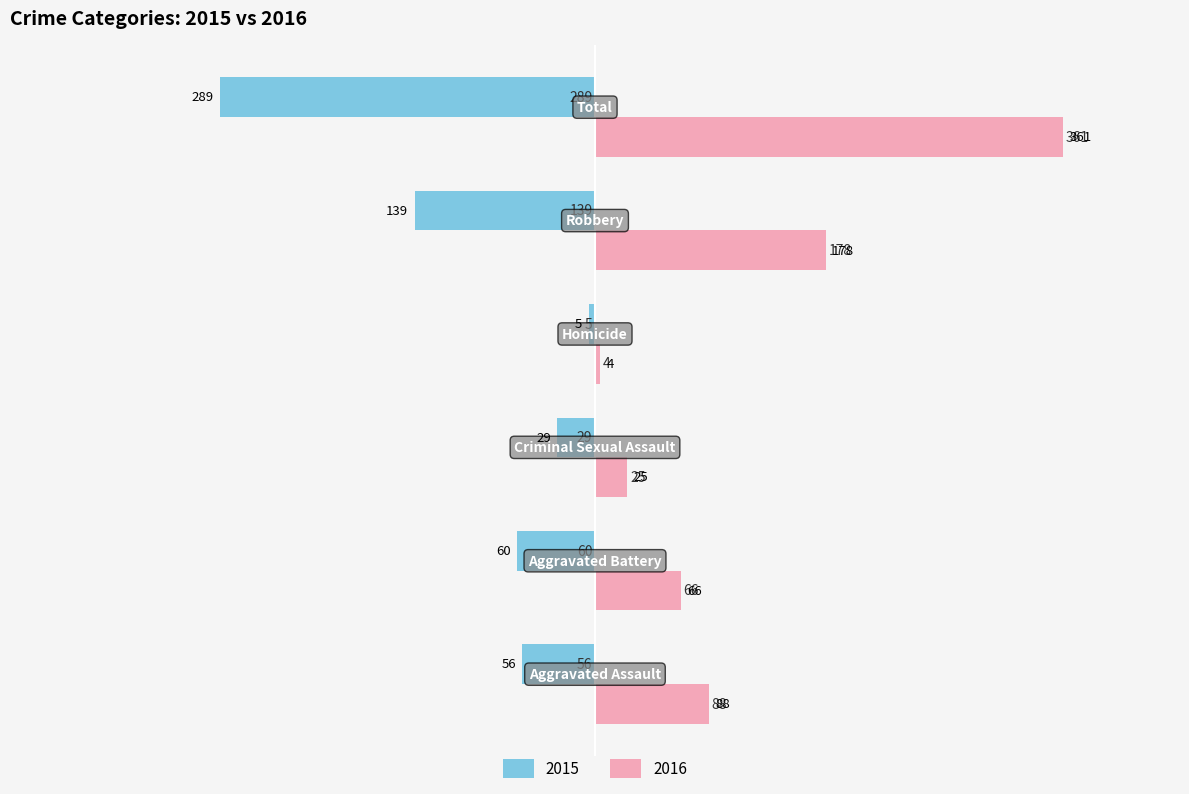

Which series has the largest range (max minus min)?

2016